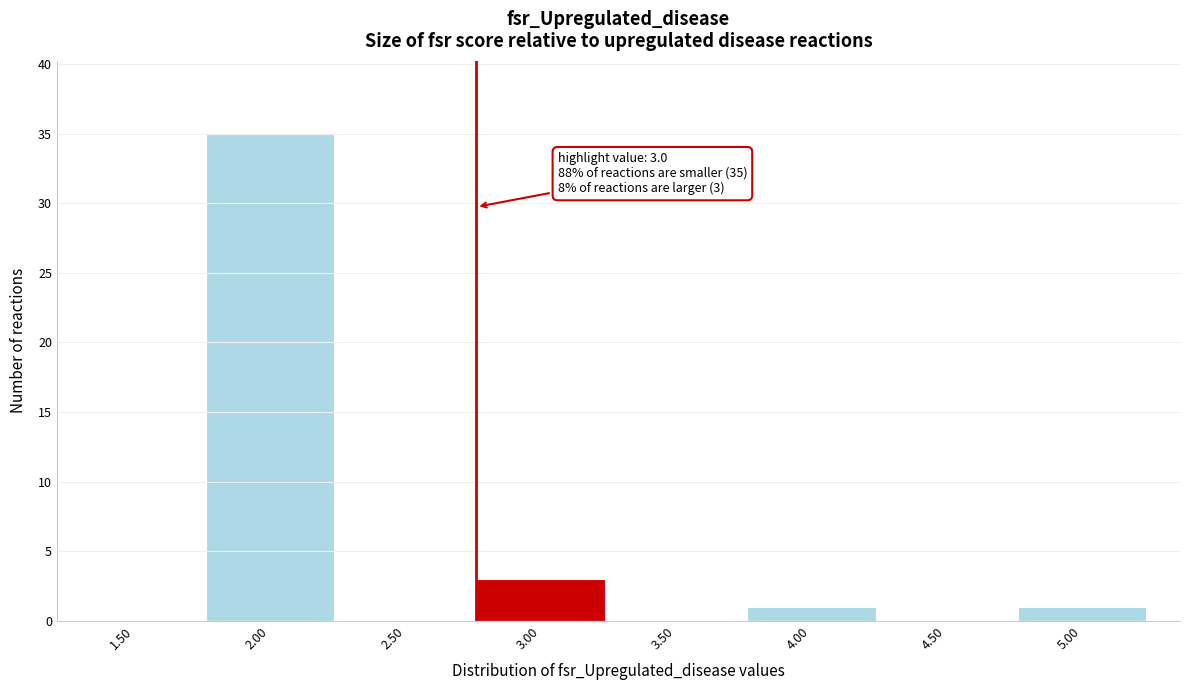

Reading left to right, list all the values displayed in this chart.

1.50=0	2.00=35	2.50=0	3.00=3	3.50=0	4.00=1	4.50=0	5.00=1